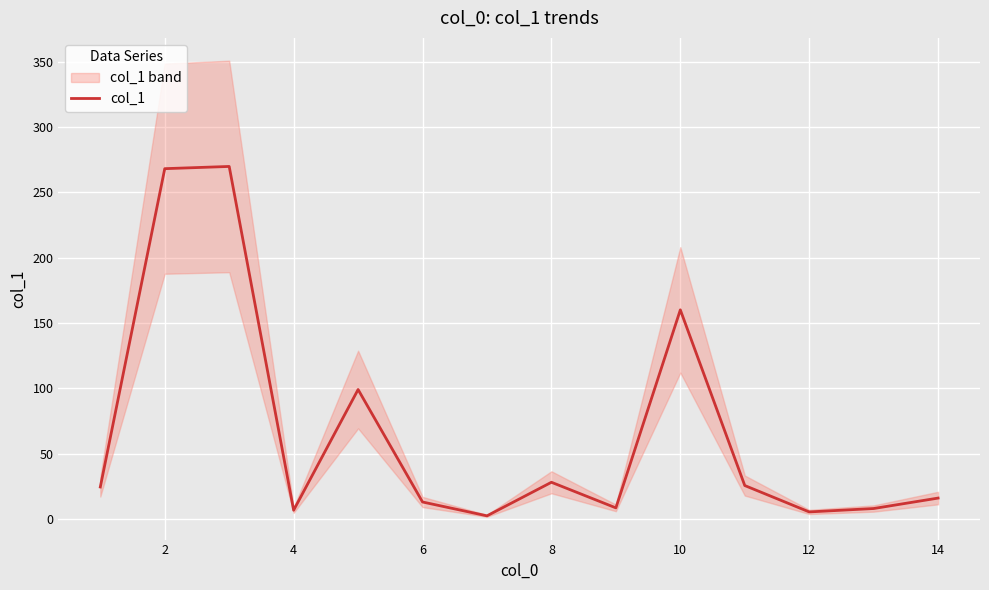

What is the highest value of the col_1 series?

269.9